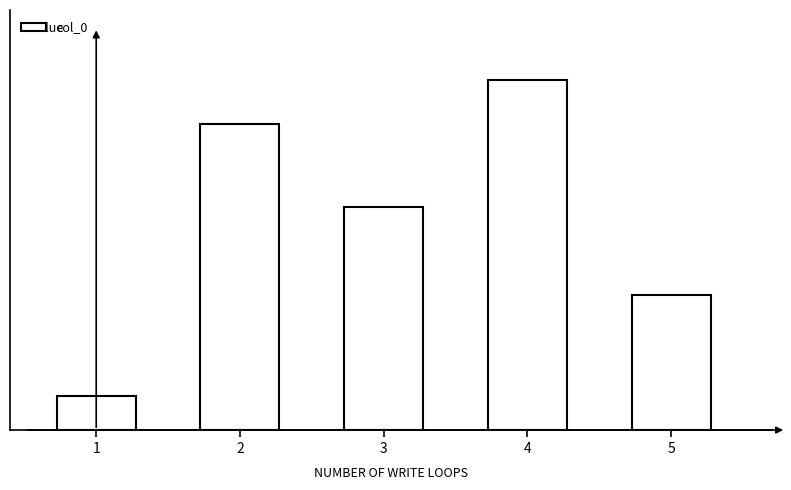

Are the bars horizontal?

No